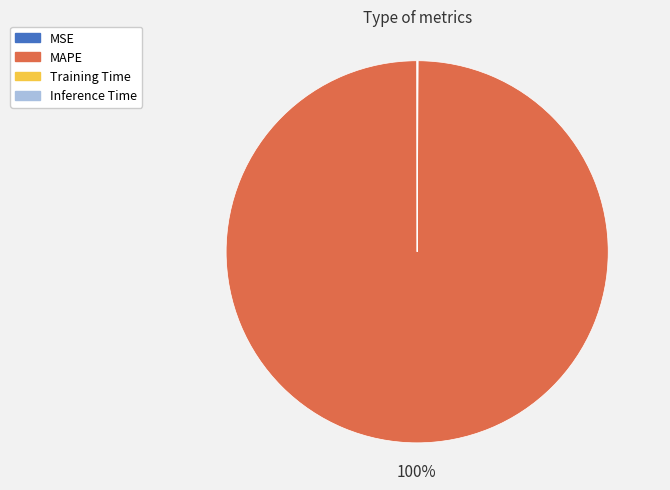

Is it true that MAPE is 100% of the pie?

True